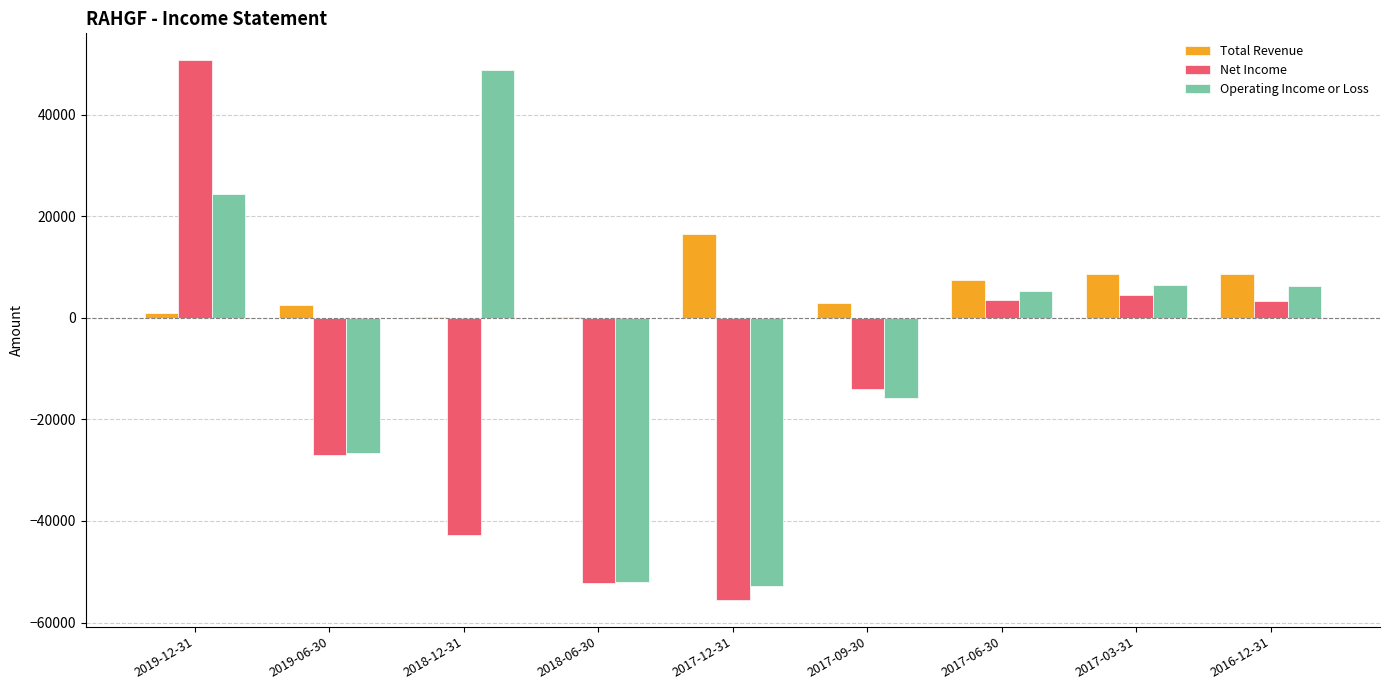

Between 2019-12-31 and 2016-12-31, which series saw the biggest shift?

Net Income